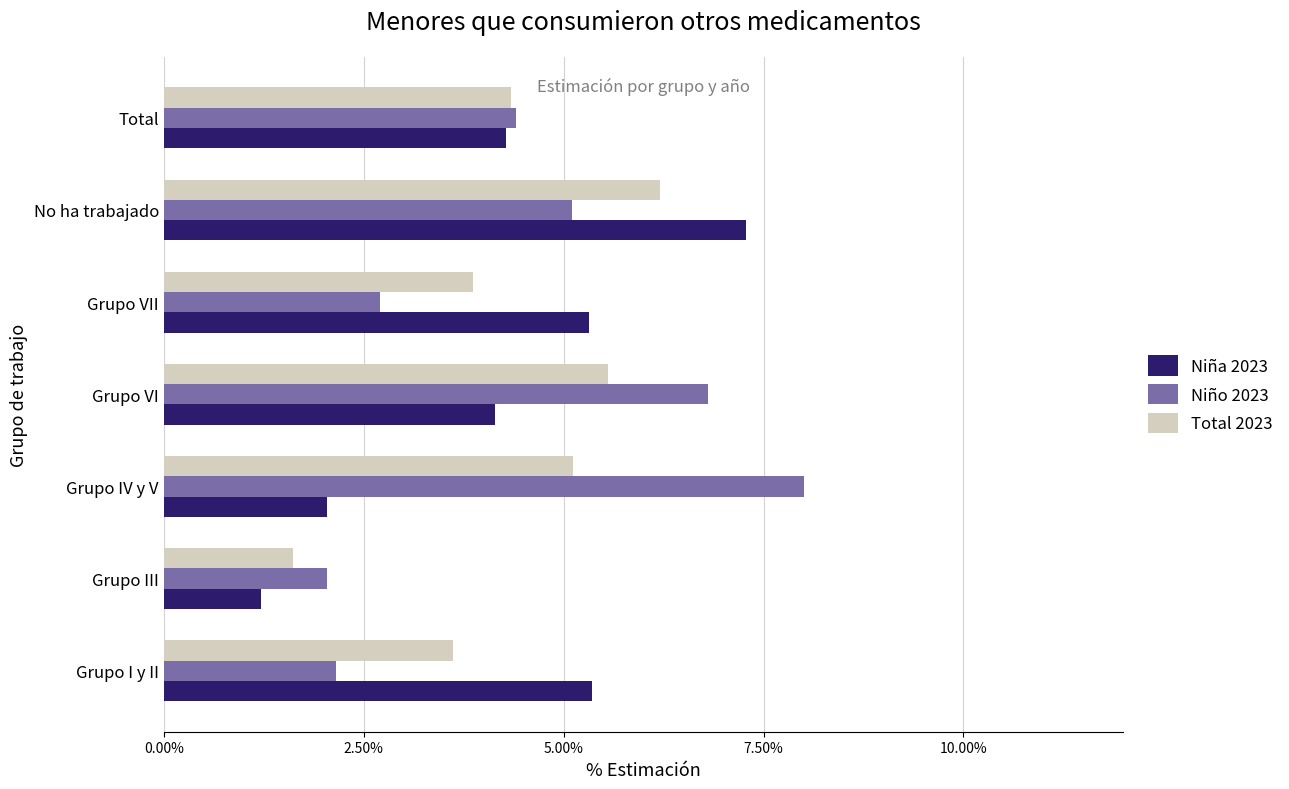

Which series has the largest total across all categories?

Niño 2023